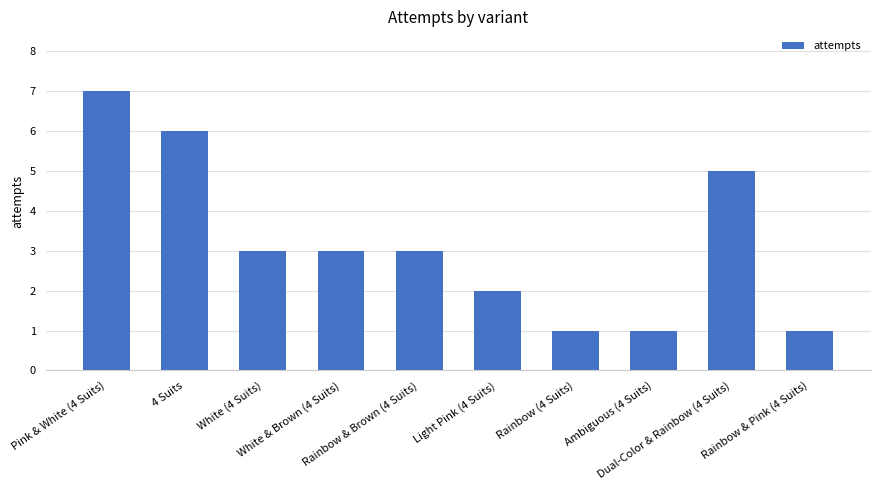

How many data points does each series have?

10